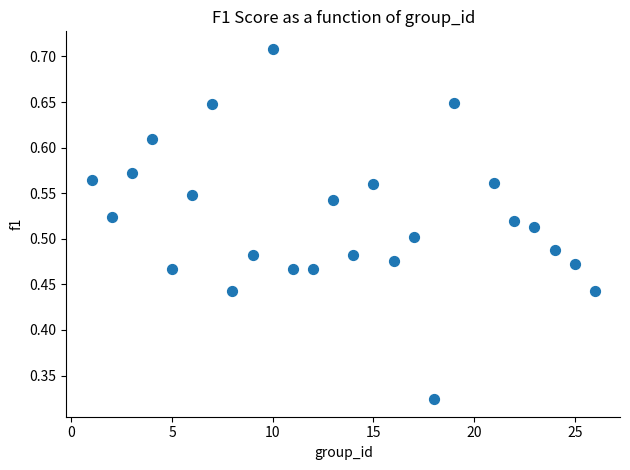

What is the range of X values (max minus min)?

25.0